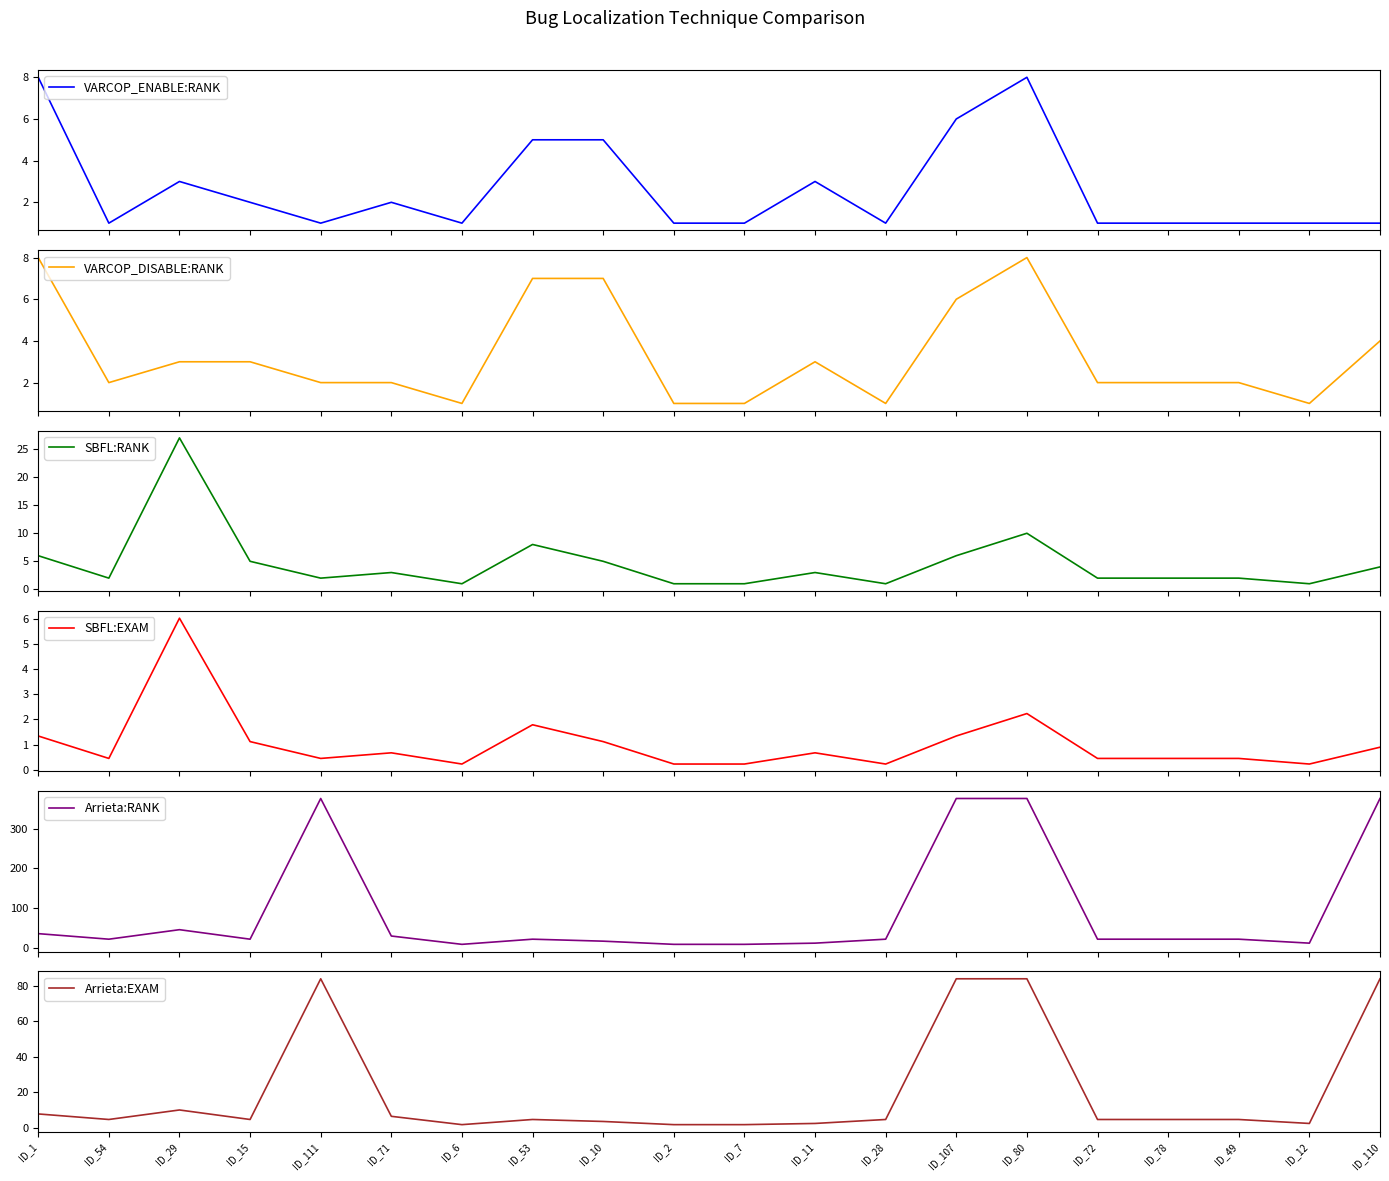

The value of Arrieta:RANK at ID_110 is 376.0. True or false?

True